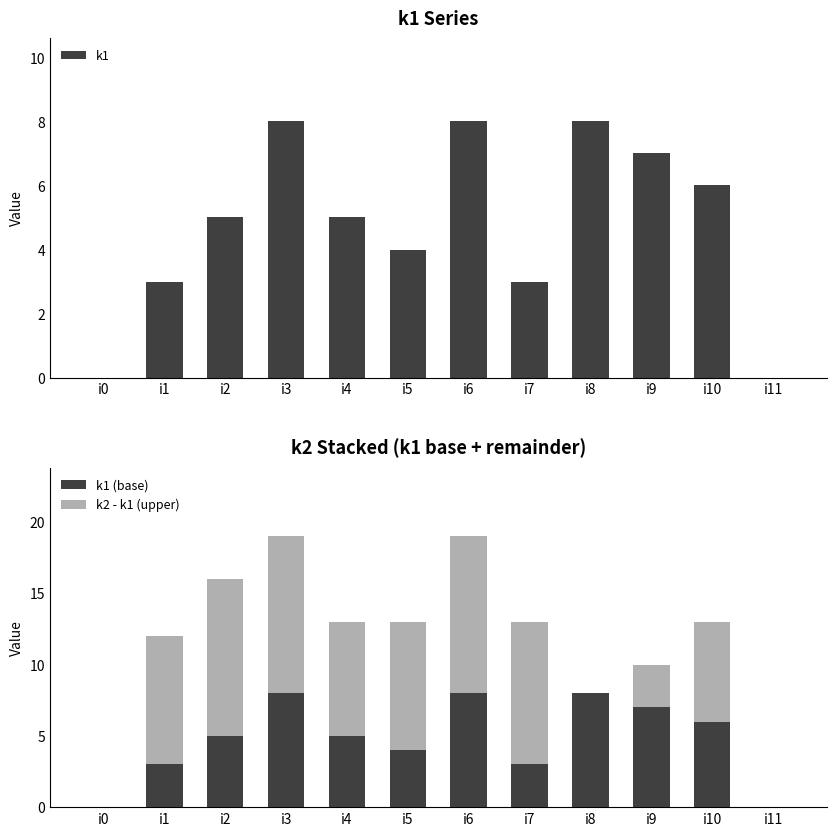

What is the approximate value of k2 - k1 (upper) at i5, to the nearest 10?

10